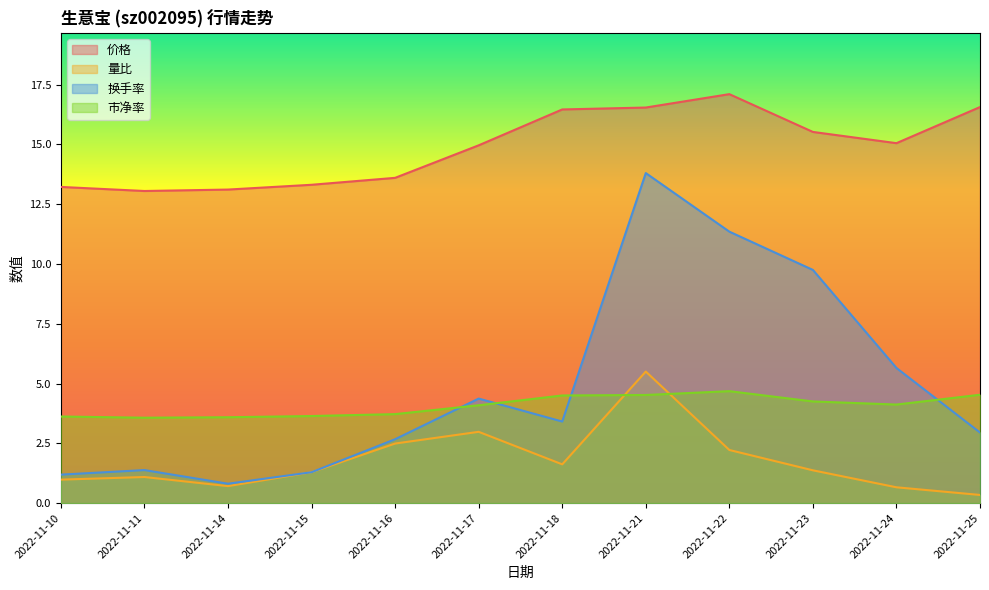

Count the number of categories in the chart.

12